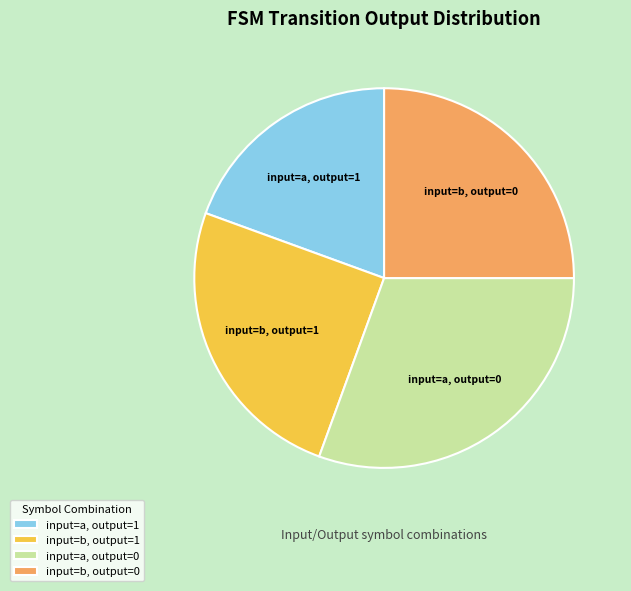

Count the number of slices in the pie.

4